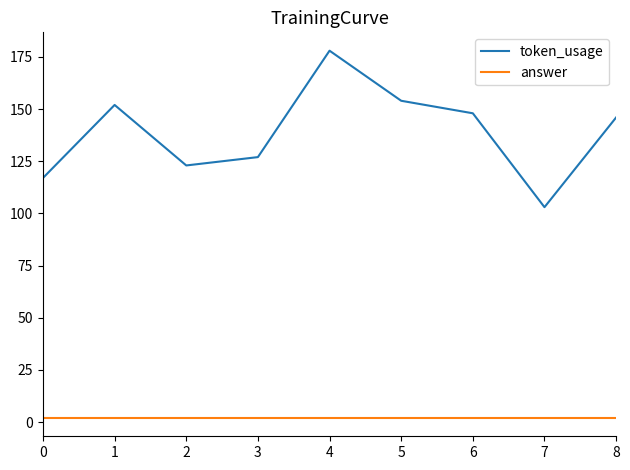

Is it true that token_usage equals 154 at 5?

True